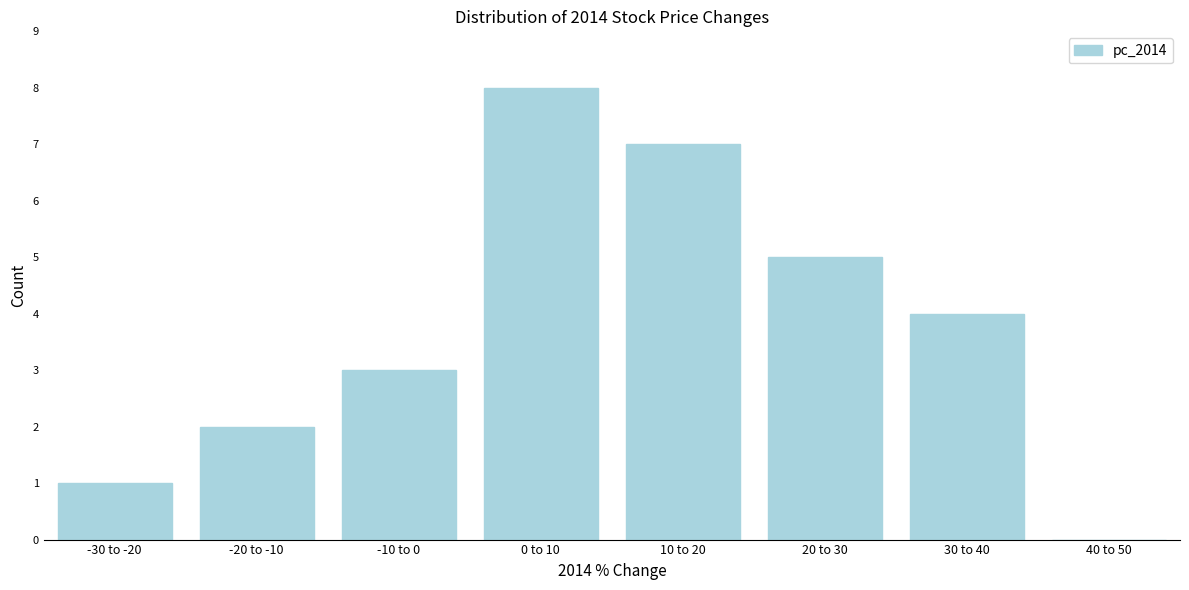

Reading right to left, extract all data points from this chart.

40 to 50=0	30 to 40=4	20 to 30=5	10 to 20=7	0 to 10=8	-10 to 0=3	-20 to -10=2	-30 to -20=1